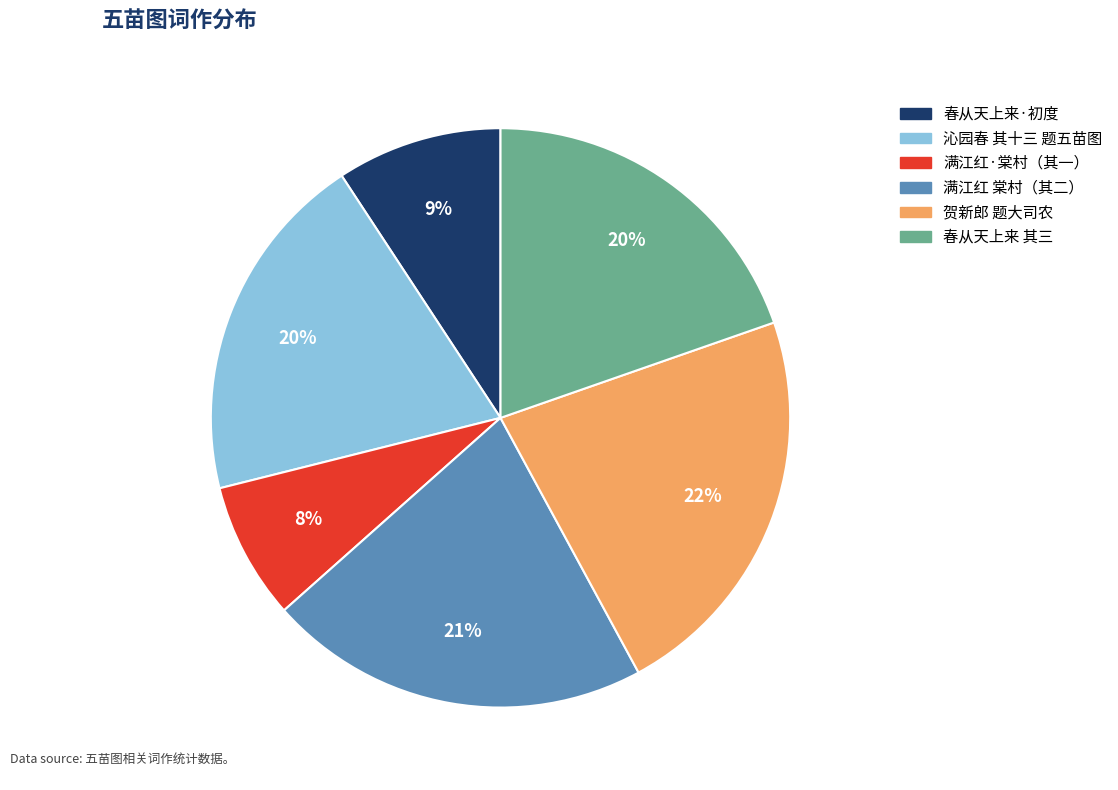

The 沁园春 其十三 题五苗图 slice represents 33% of the pie. True or false?

False